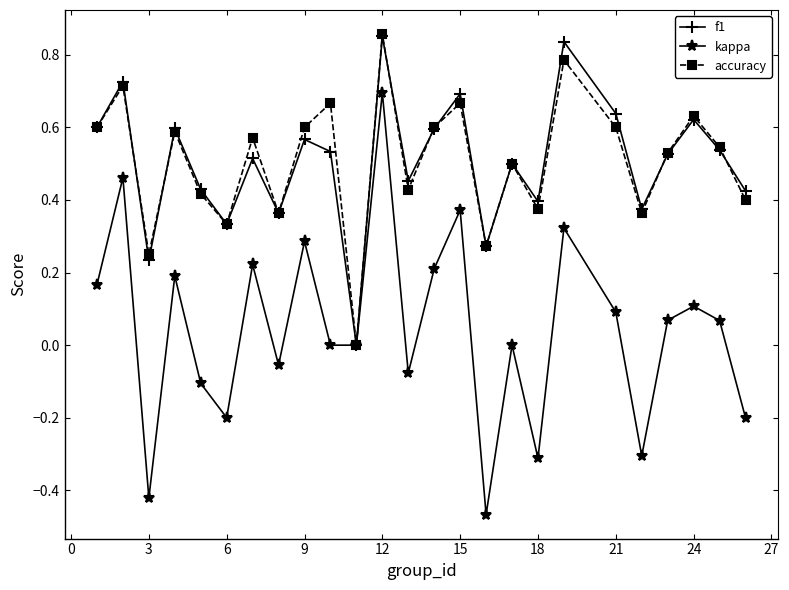

Which series has the largest range (max minus min)?

kappa